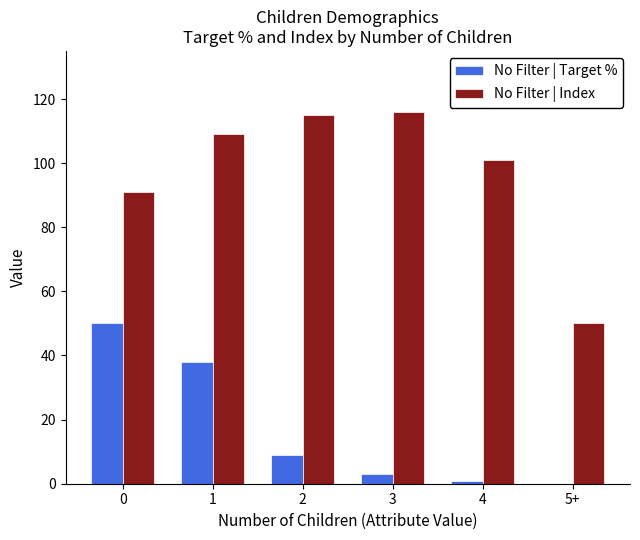

What is the sum of all No Filter | Target % values?

101